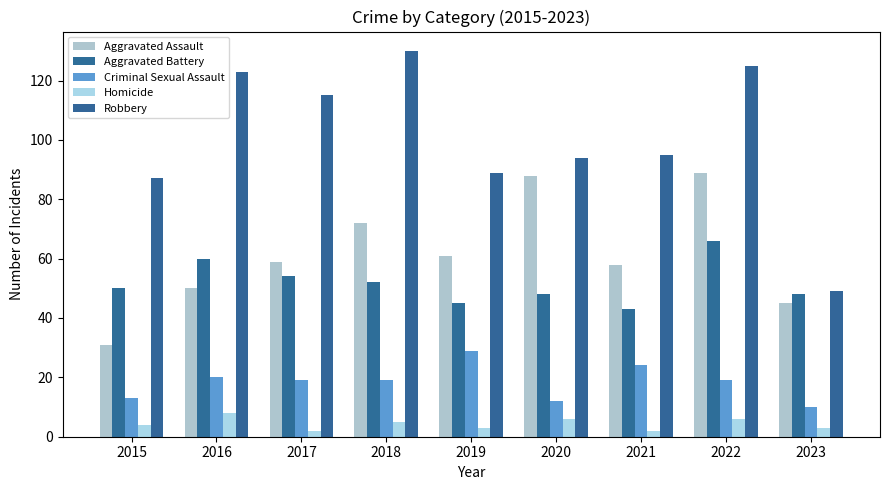

The Aggravated Assault series shows 138 at 2022. True or false?

False